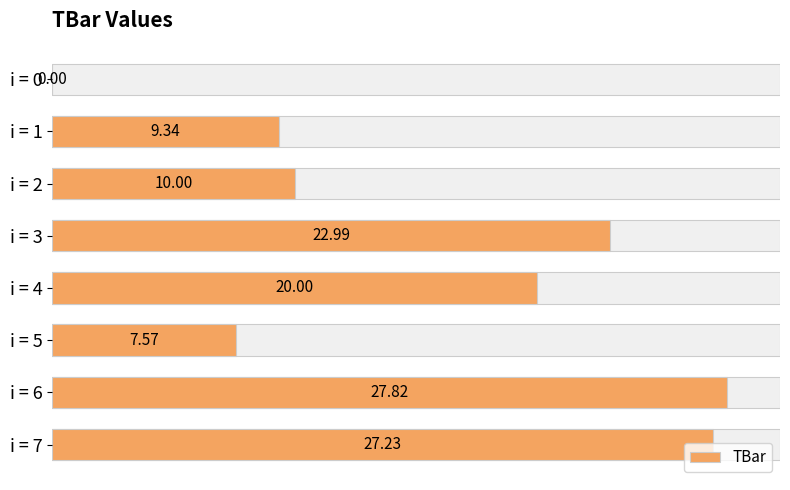

True or false: the data shows 42.9 at i = 7.

False